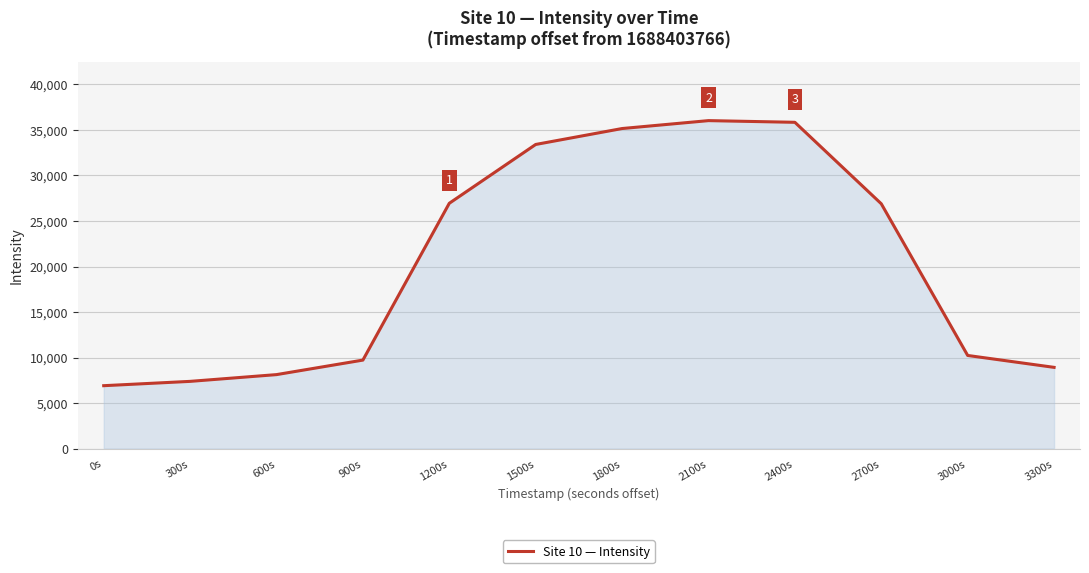

What is the ratio of the value at 600s to the value at 3000s?

0.8